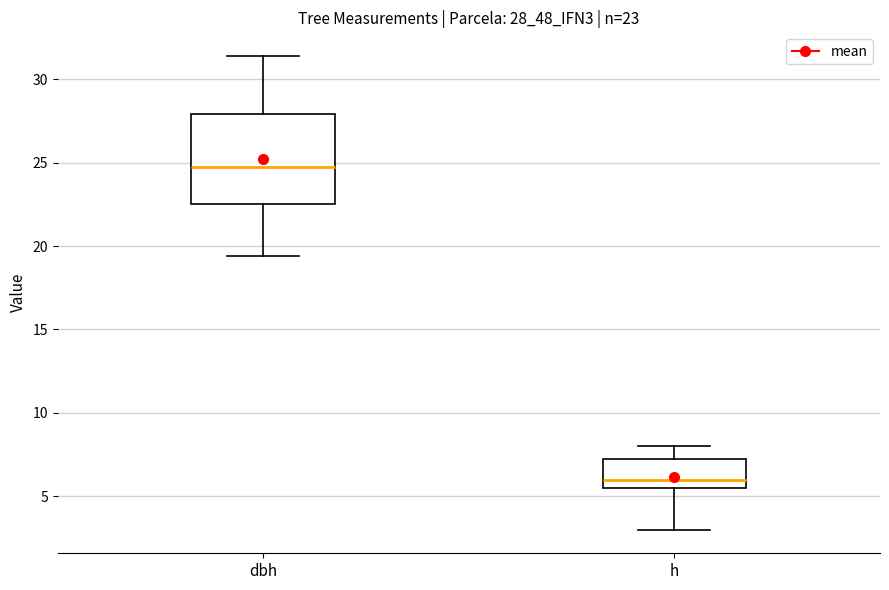

Which box is the tallest, from its lower edge to its upper edge?

dbh